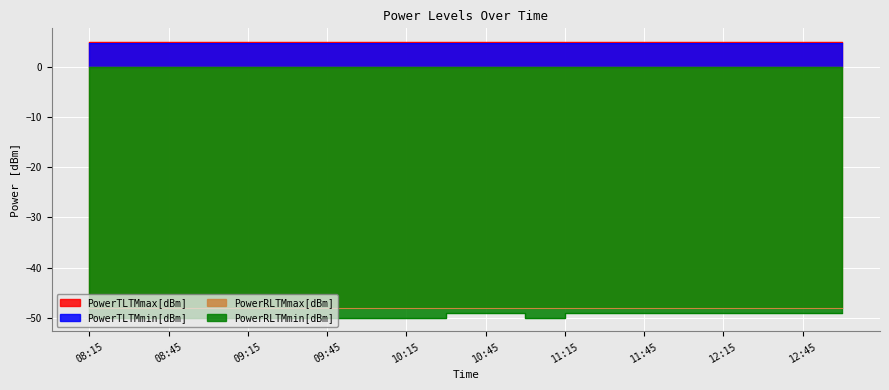

What is the label of the 3rd point from the left?

08:45